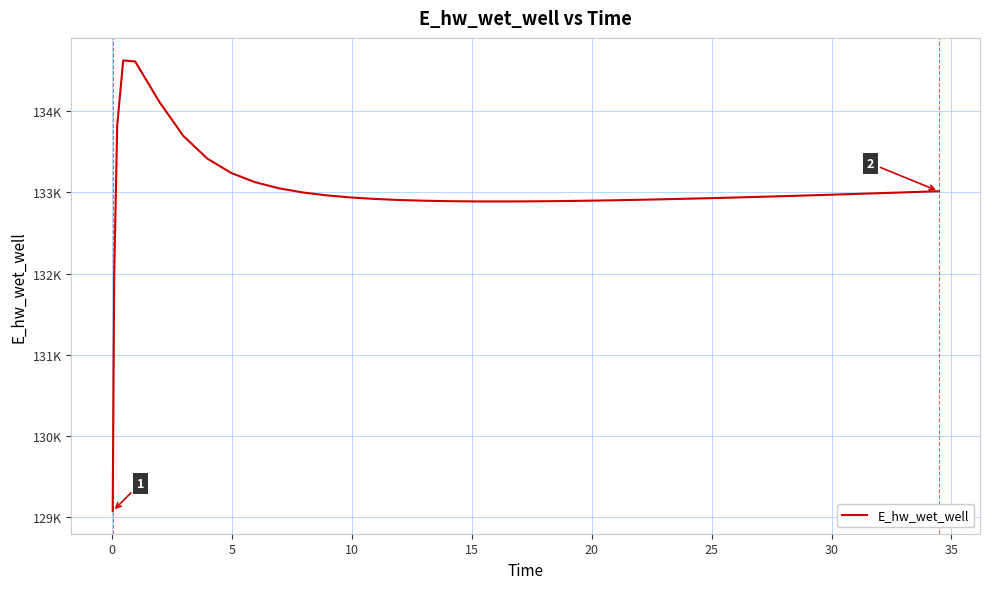

Is this an area chart (filled region under the line)?

No